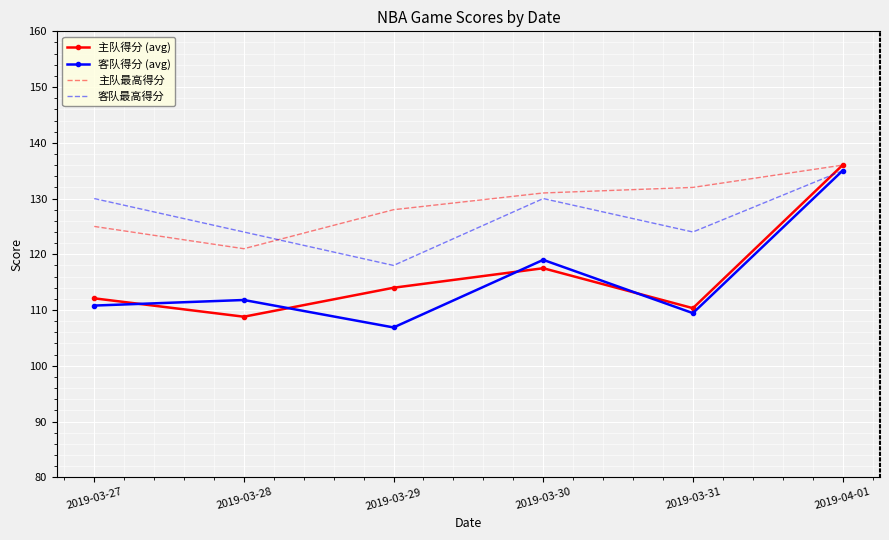

Between 2019-03-28 and 2019-03-31, which series saw the biggest shift?

主队最高得分